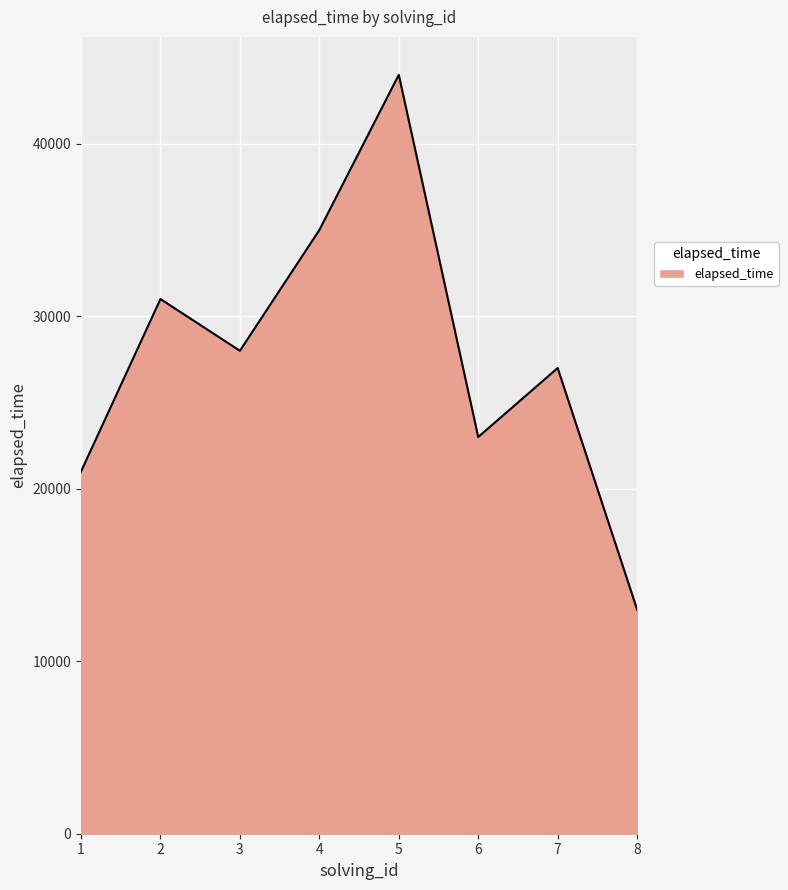

Does the chart display data point markers on the line(s)?

No